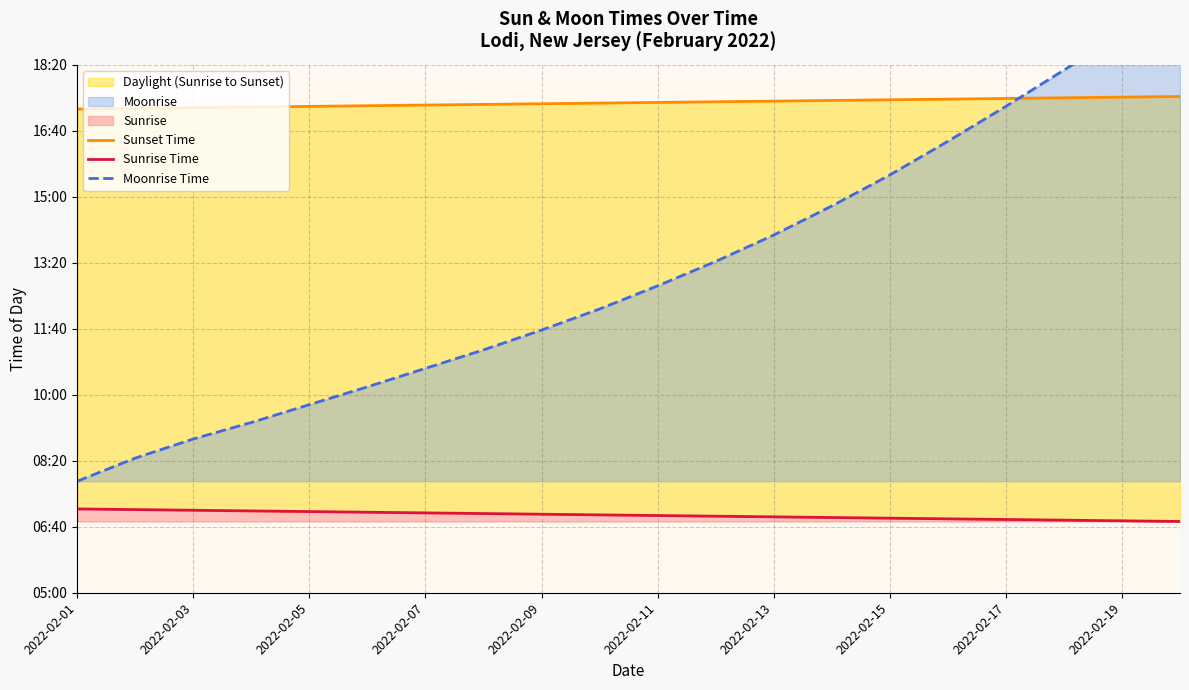

What position from the right is 2022-02-11?

10